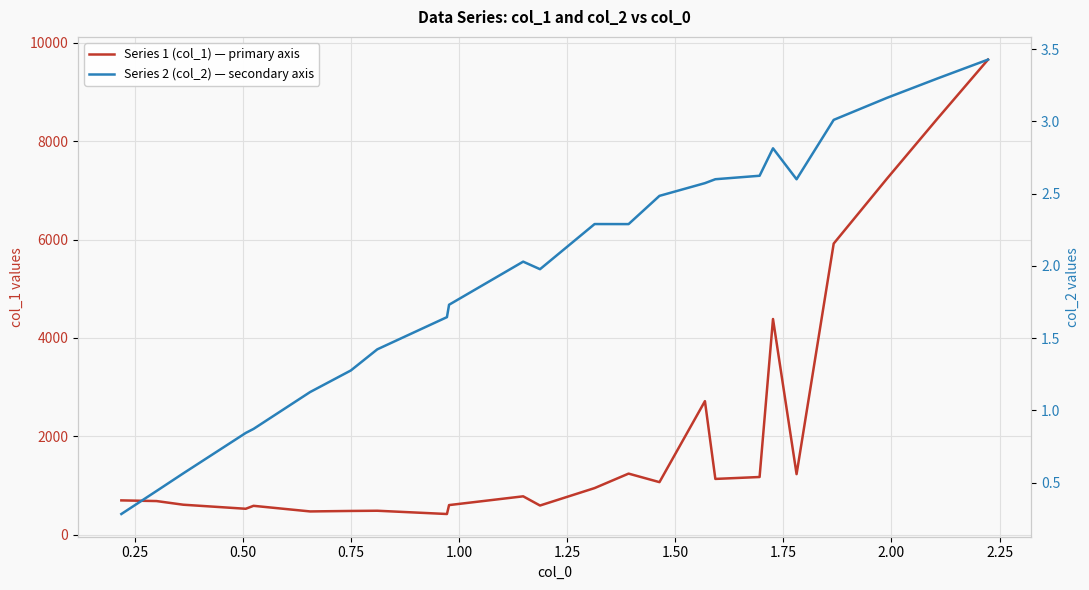

What is the smallest value displayed?

0.3